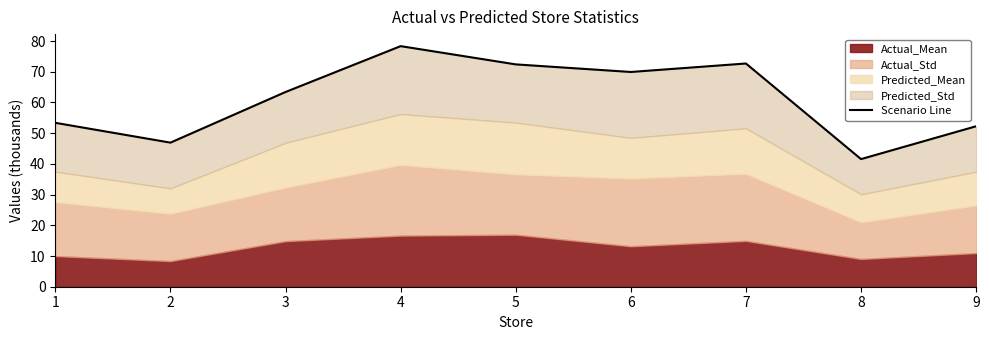

Read the value at 1.

53.4